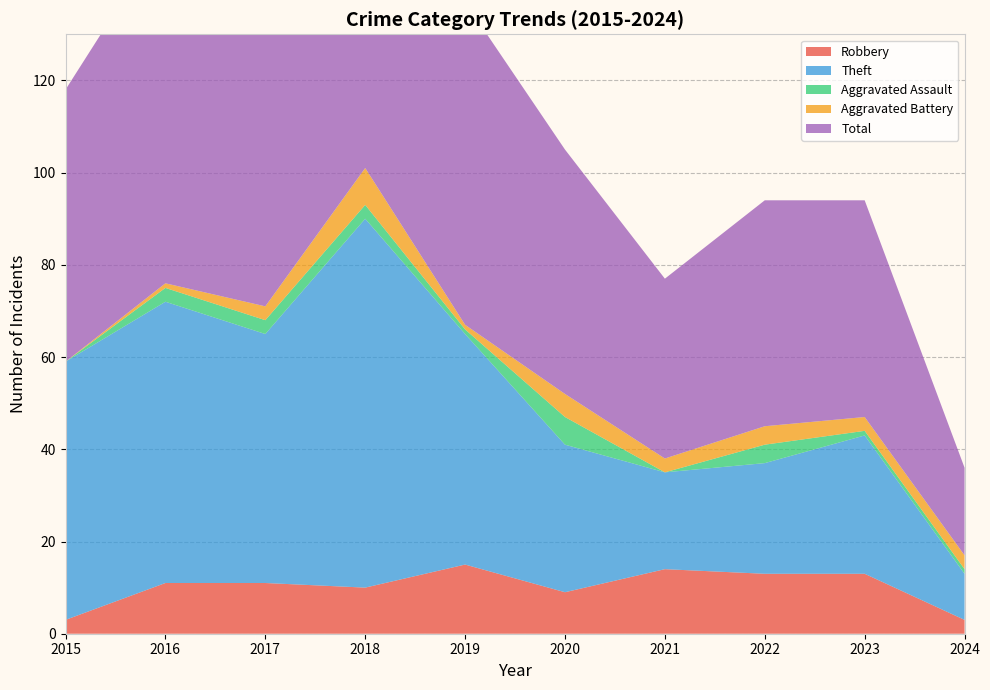

Reading left to right, transcribe all the data shown in this chart.

Robbery: 2015=3	2016=11	2017=11	2018=10	2019=15	2020=9	2021=14	2022=13	2023=13	2024=3
Theft: 2015=56	2016=61	2017=54	2018=80	2019=50	2020=32	2021=21	2022=24	2023=30	2024=10
Aggravated Assault: 2015=0	2016=3	2017=3	2018=3	2019=1	2020=6	2021=0	2022=4	2023=1	2024=1
Aggravated Battery: 2015=0	2016=1	2017=3	2018=8	2019=1	2020=5	2021=3	2022=4	2023=3	2024=3
Total: 2015=59	2016=76	2017=71	2018=101	2019=70	2020=53	2021=39	2022=49	2023=47	2024=19